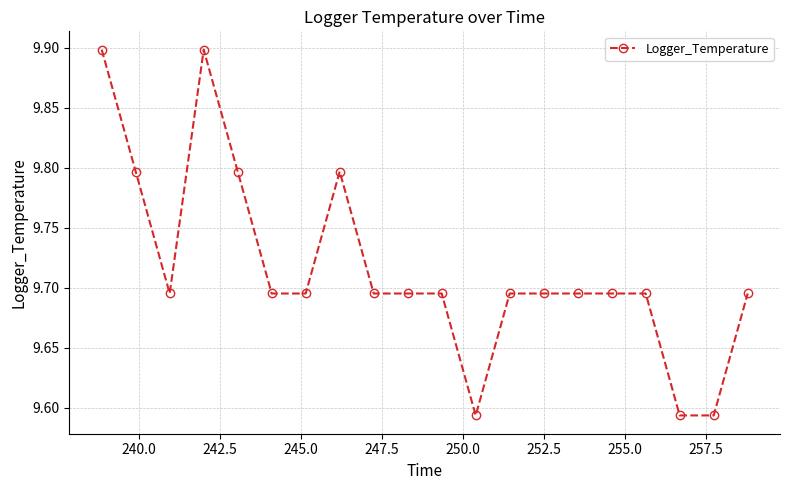

True or false: the data has more than 1 interior local peaks.

True